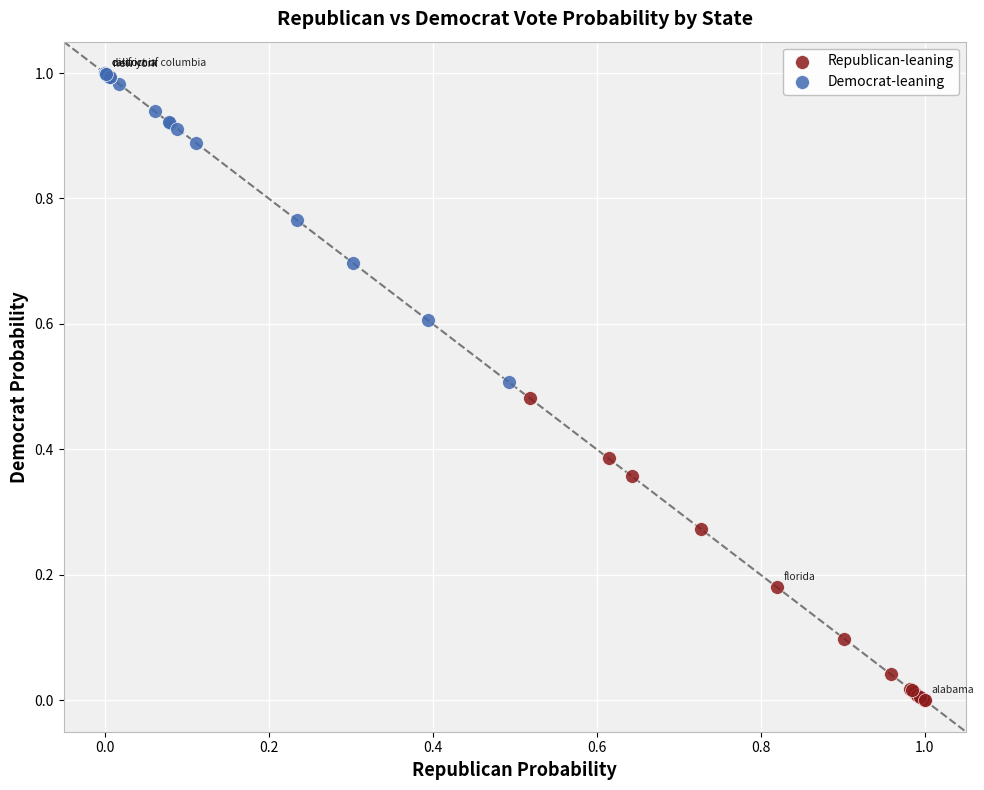

Which series reaches the maximum Y coordinate?

Democrat-leaning